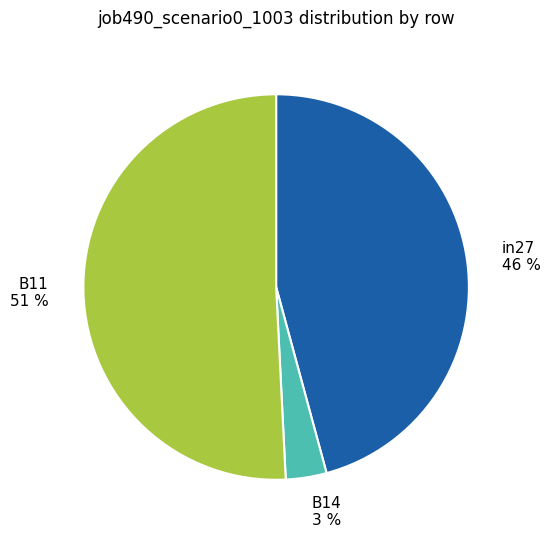

Which slice represents more than half of the pie?

B11